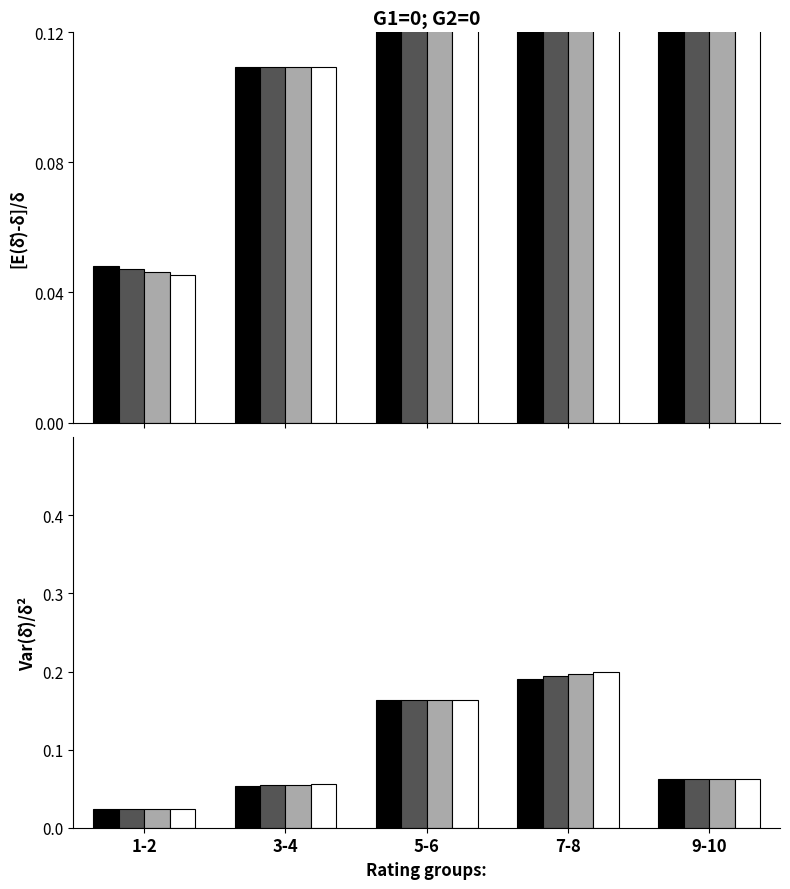

Reading left to right, transcribe all the data shown in this chart.

Method 1: 0.0	0.1	0.2	0.2	0.1
Method 2: 0.0	0.1	0.2	0.2	0.1
Method 3: 0.0	0.1	0.2	0.2	0.1
Method 4: 0.0	0.1	0.2	0.2	0.1